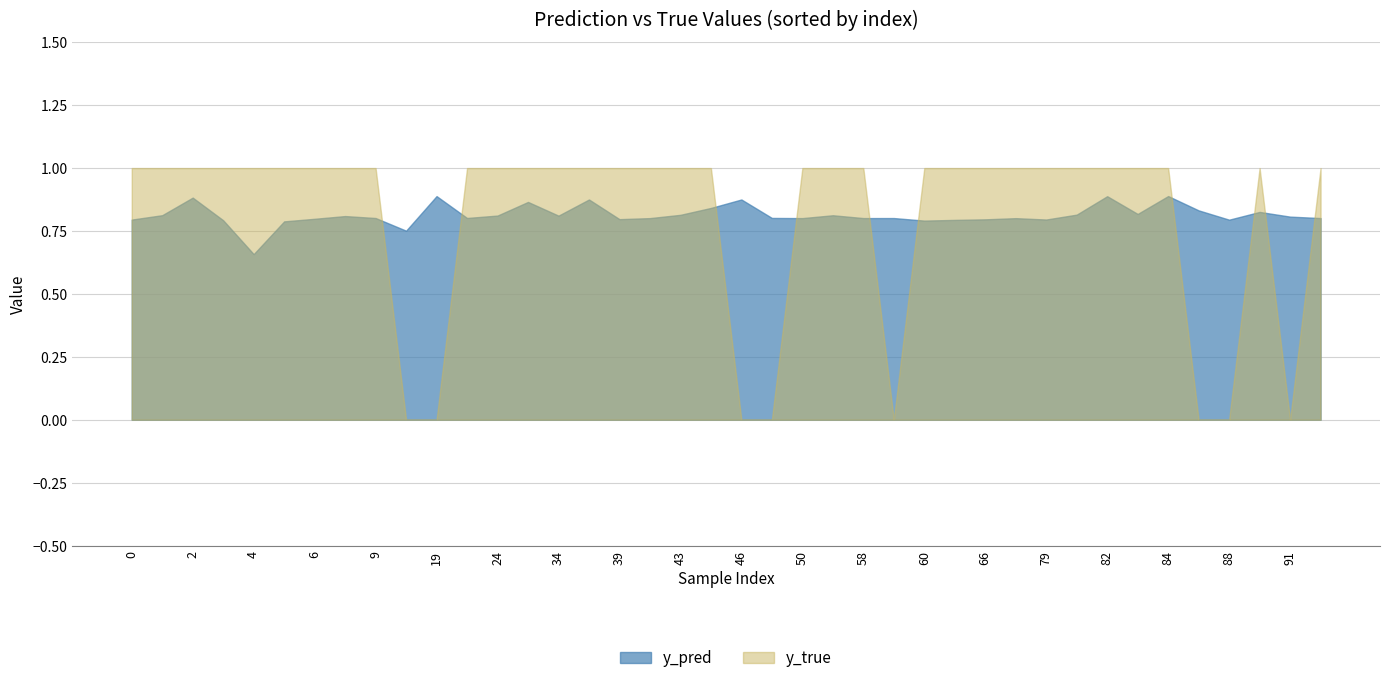

Is the value of y_true at 24 greater than the value of y_pred at 95?

Yes